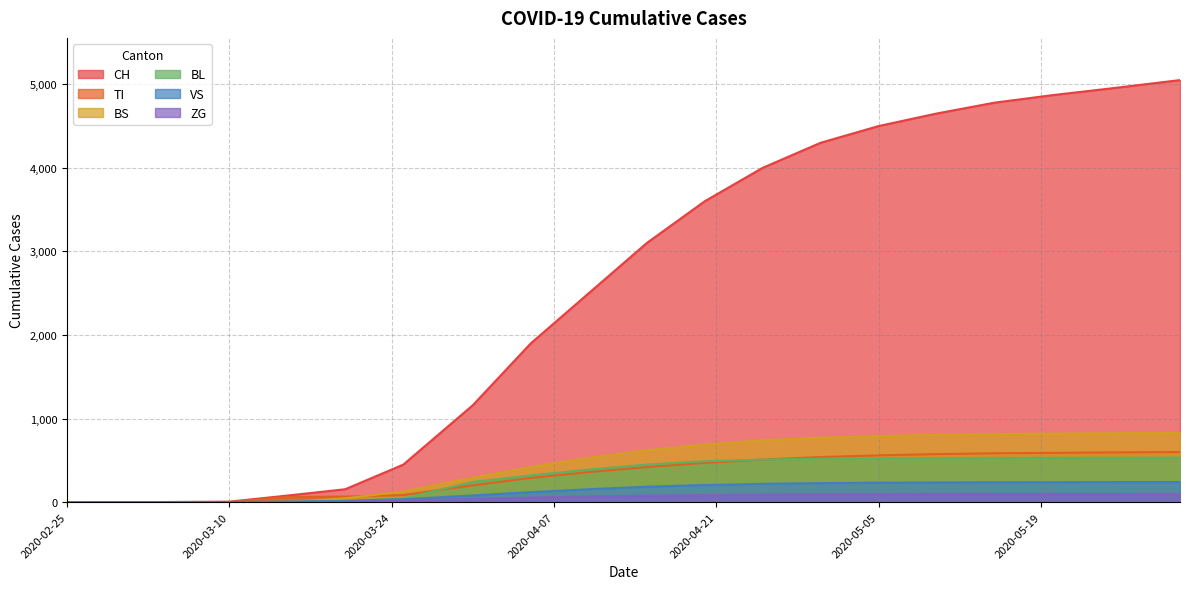

Which has a higher value, 2020-03-05 or 2020-03-31?

2020-03-31